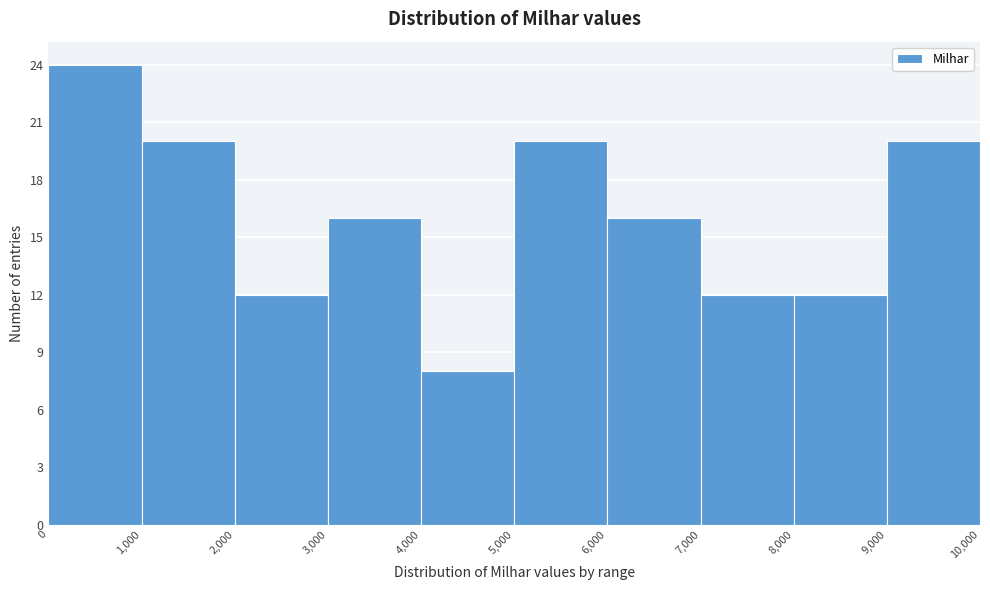

Reading left to right, list every bar in this chart as the range it spans on the x-axis followed by its height. The values are not printed on the chart, so give them approximately, as read against the axis.

0 to 1,000: 24
1,000 to 2,000: 20
2,000 to 3,000: 12
3,000 to 4,000: 16
4,000 to 5,000: 8
5,000 to 6,000: 20
6,000 to 7,000: 16
7,000 to 8,000: 12
8,000 to 9,000: 12
9,000 to 10,000: 20